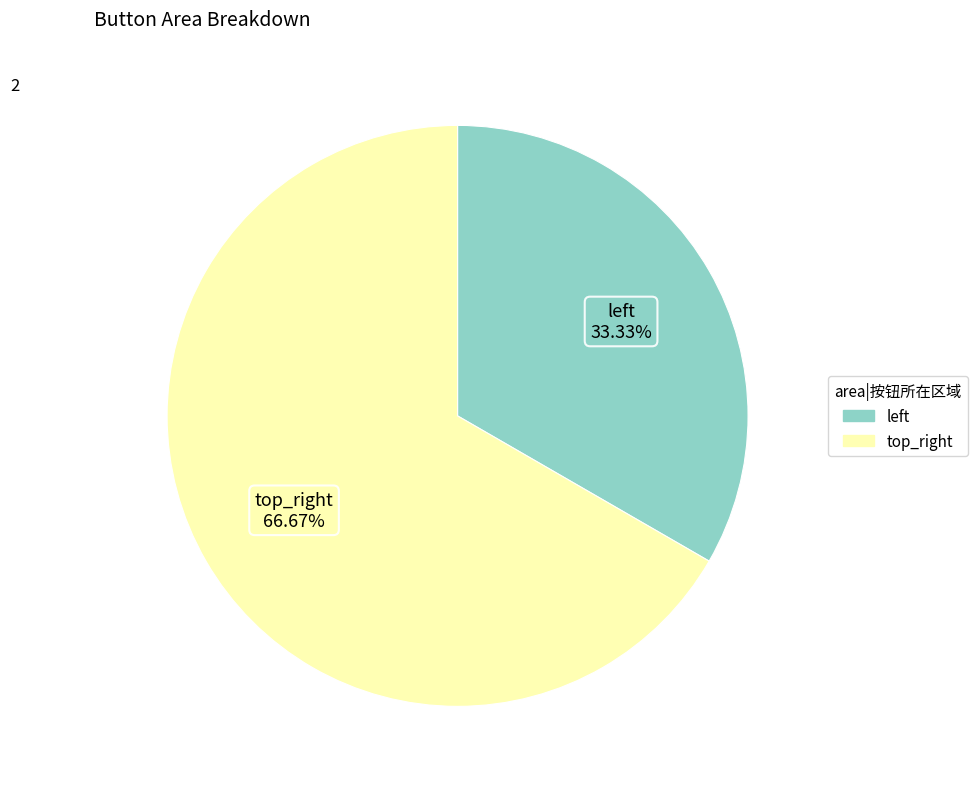

True or false: top_right accounts for 67% of the total.

True